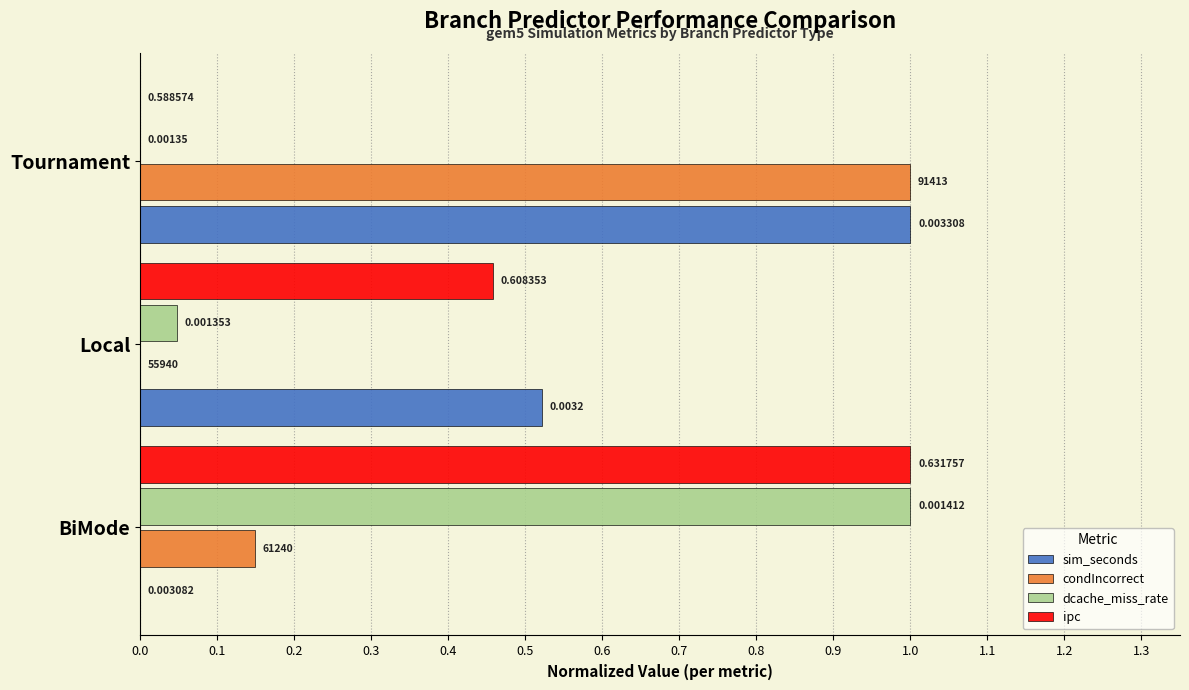

How many values in the sim_seconds series exceed 0?

2